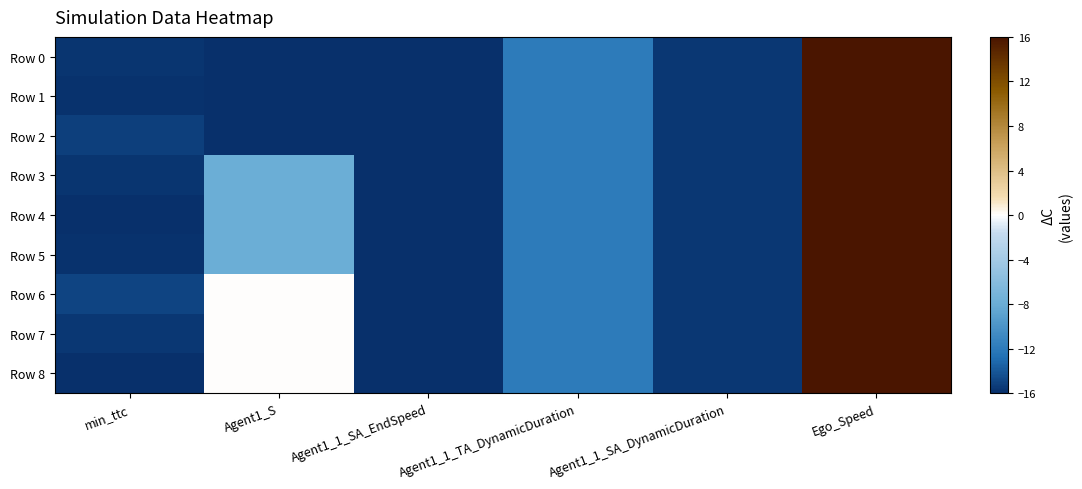

List the series in order of their peak value, highest first.

Row 0, Row 1, Row 2, Row 3, Row 4, Row 5, Row 6, Row 7, Row 8